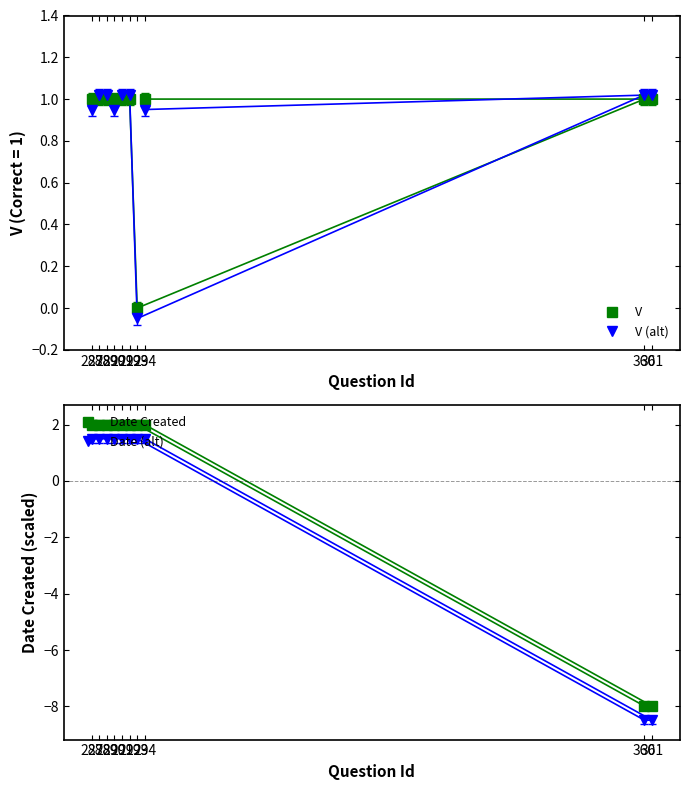

What is the lowest value of the Date (alt) series?

-8.5